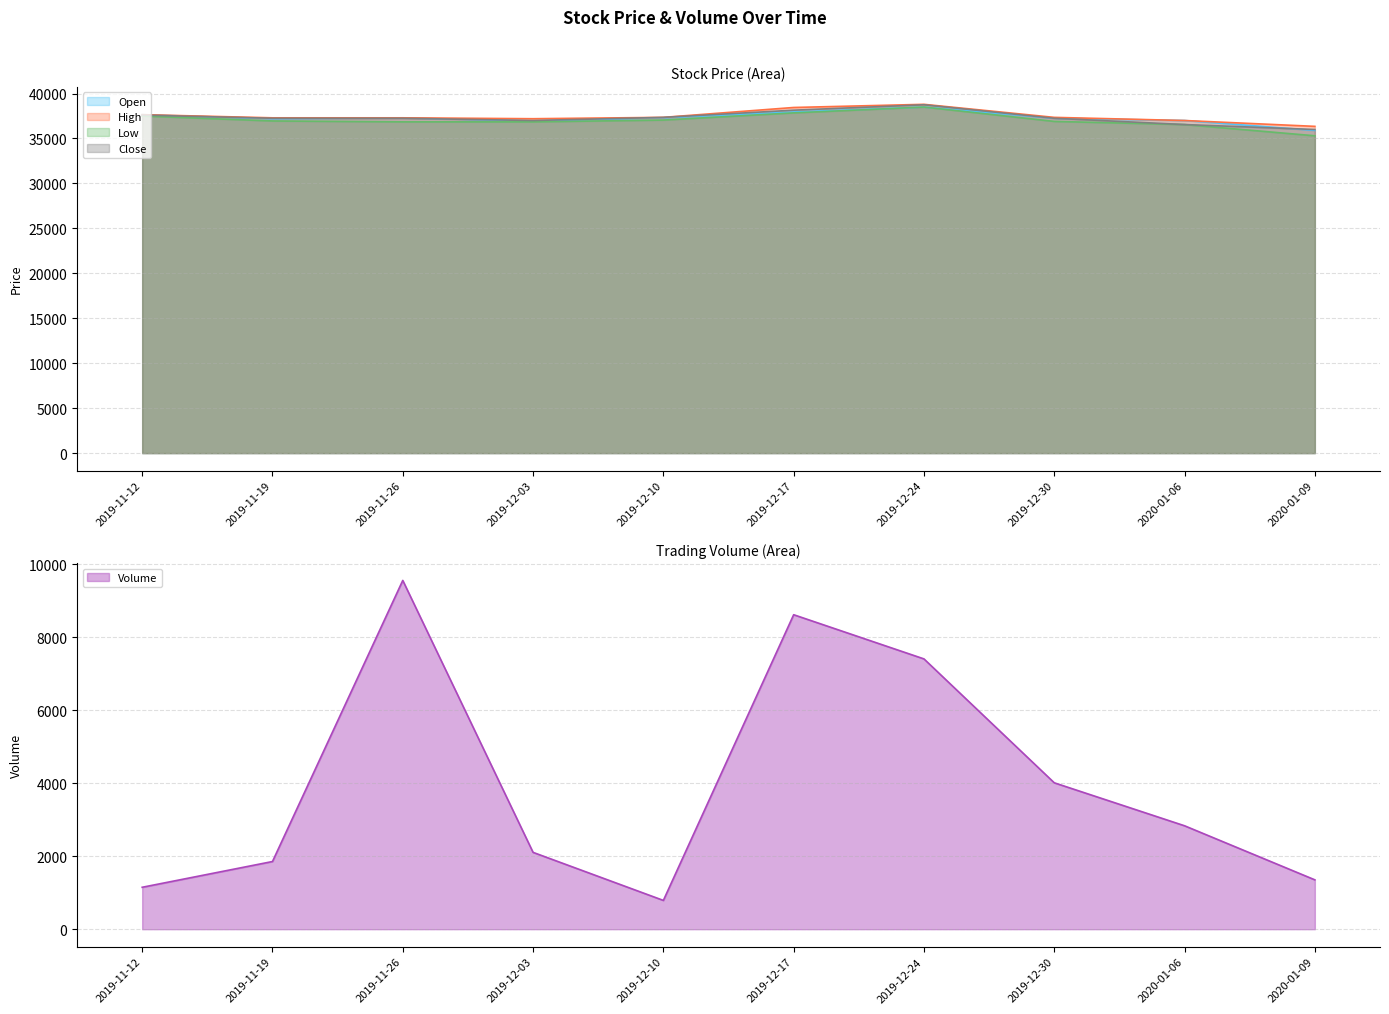

Where do Close and Open first cross each other?

2019-11-12 and 2019-11-19